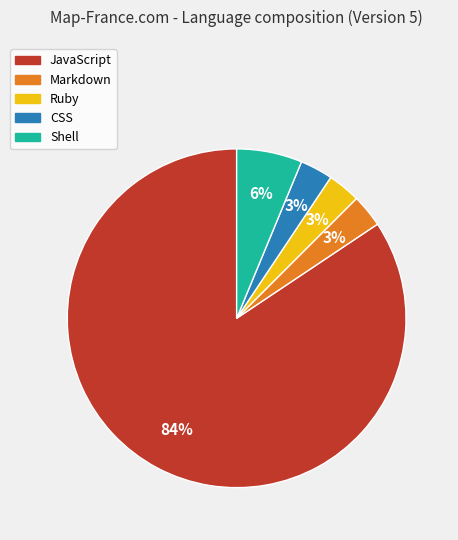

How many segments does this pie chart have?

5